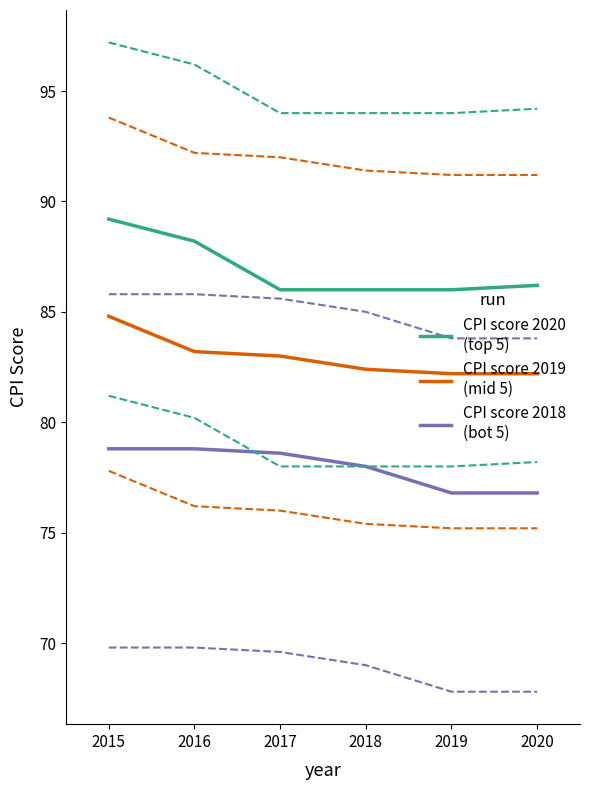

Which series has the largest range (max minus min)?

CPI score 2020 (top 5)